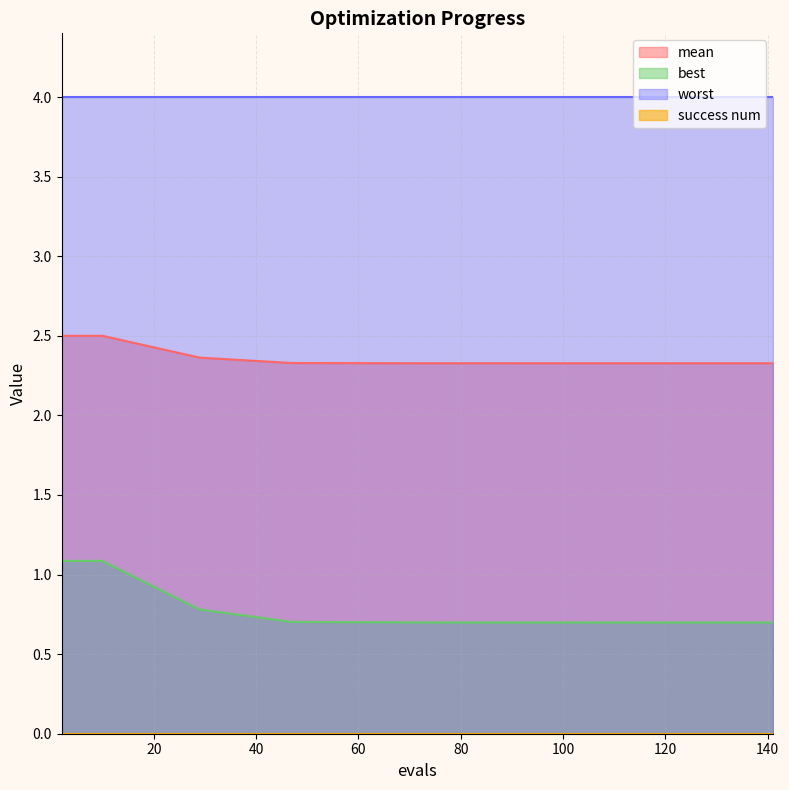

What is the difference between the second highest and second lowest values in the mean series?

0.2